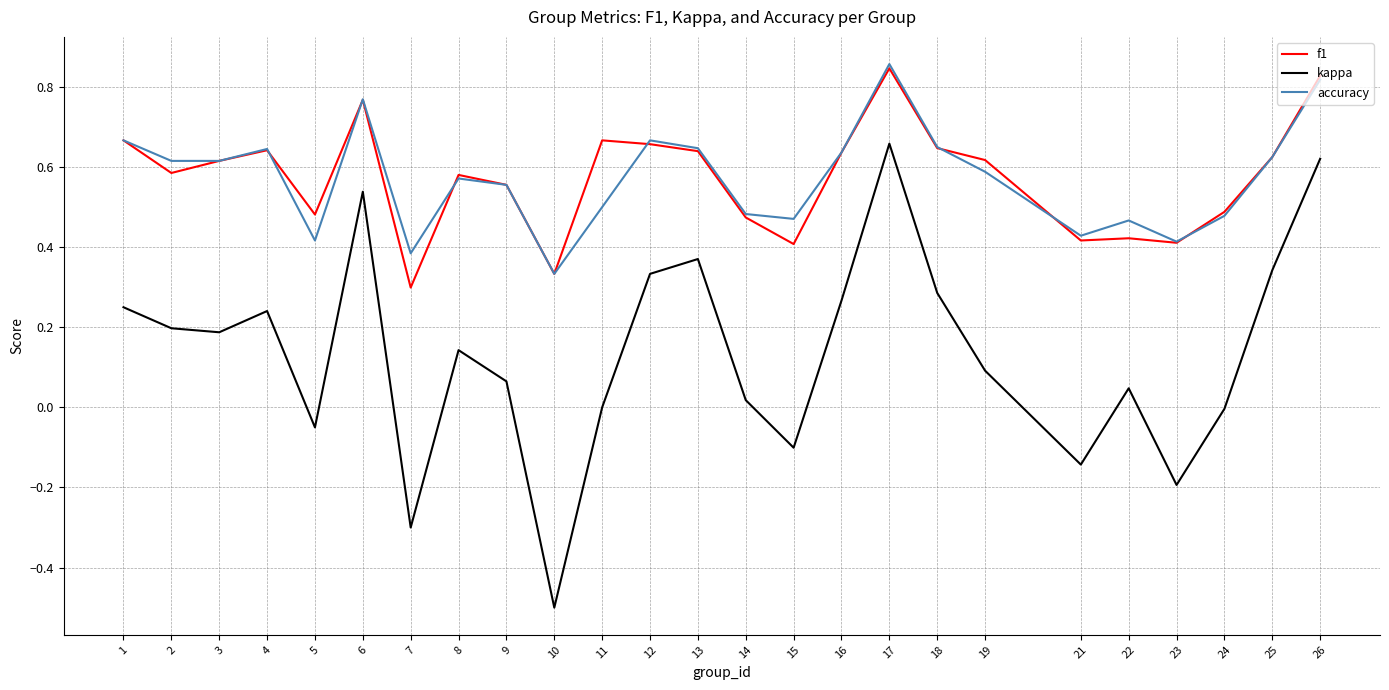

True or false: kappa has a value of -0.4 at 7.

False